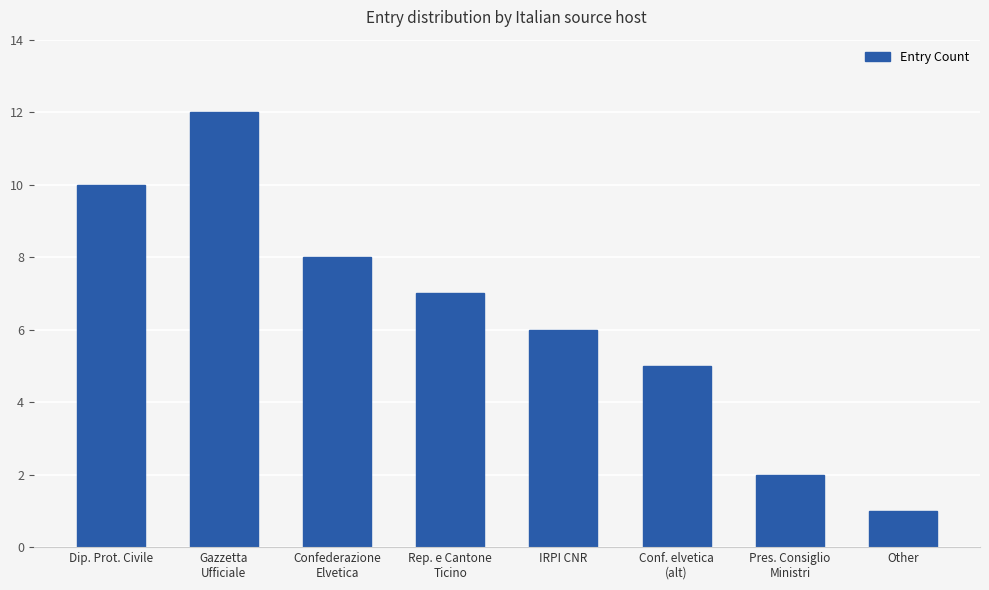

What is the sum of all values?

51